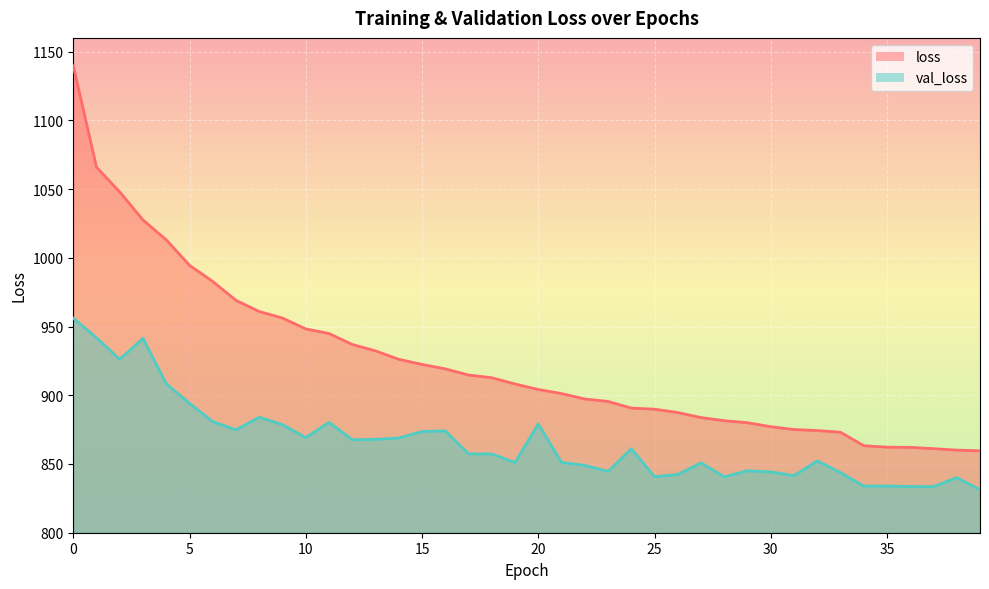

Between 15 and 7, which is larger?

7